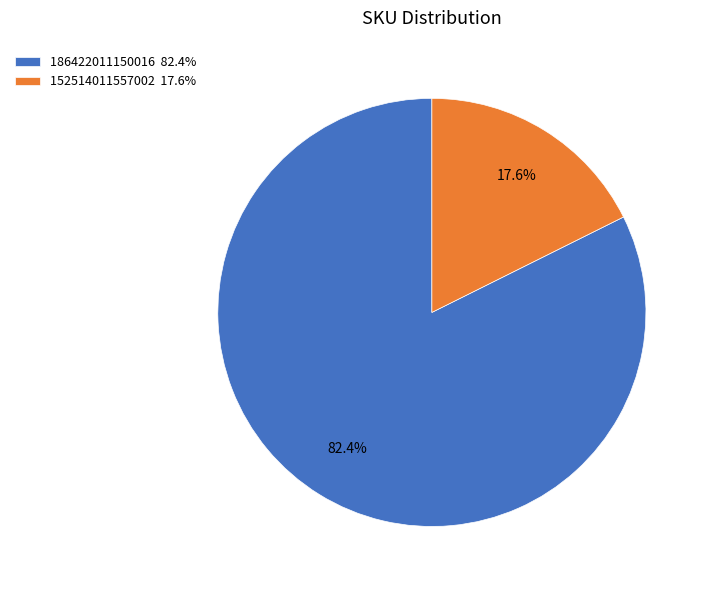

Which category accounts for the majority?

186422011150016